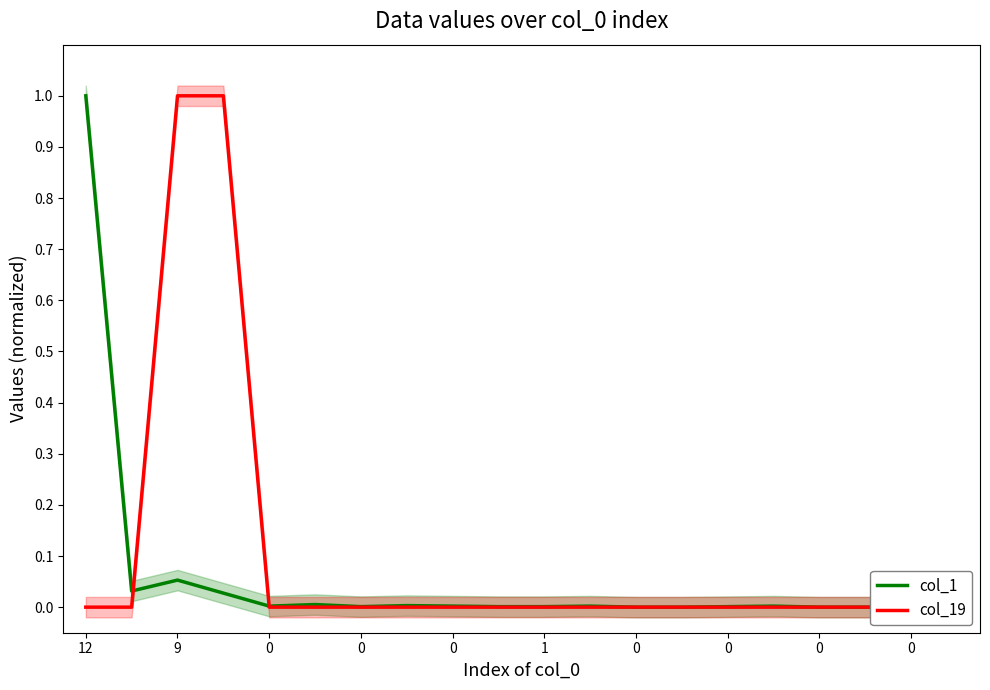

True or false: col_19 and col_1 cross at least once.

True